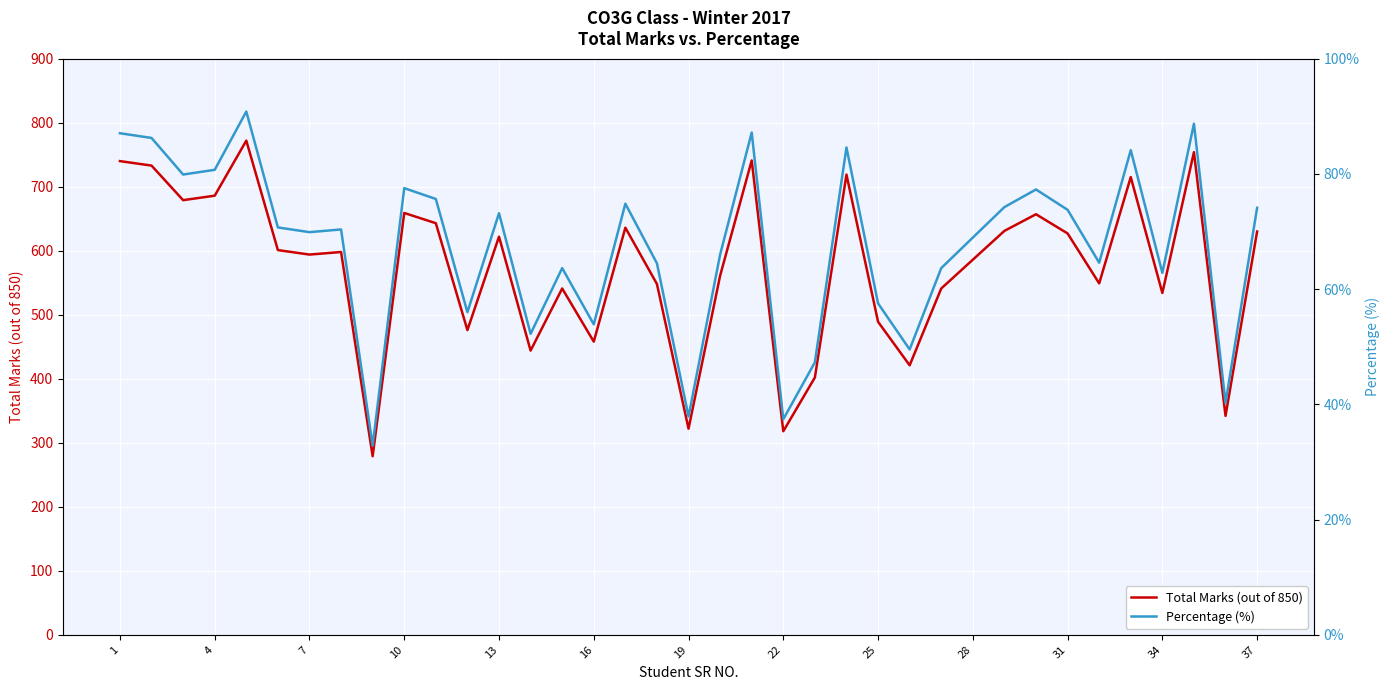

What is the highest value of the Total Marks (out of 850) series?

772